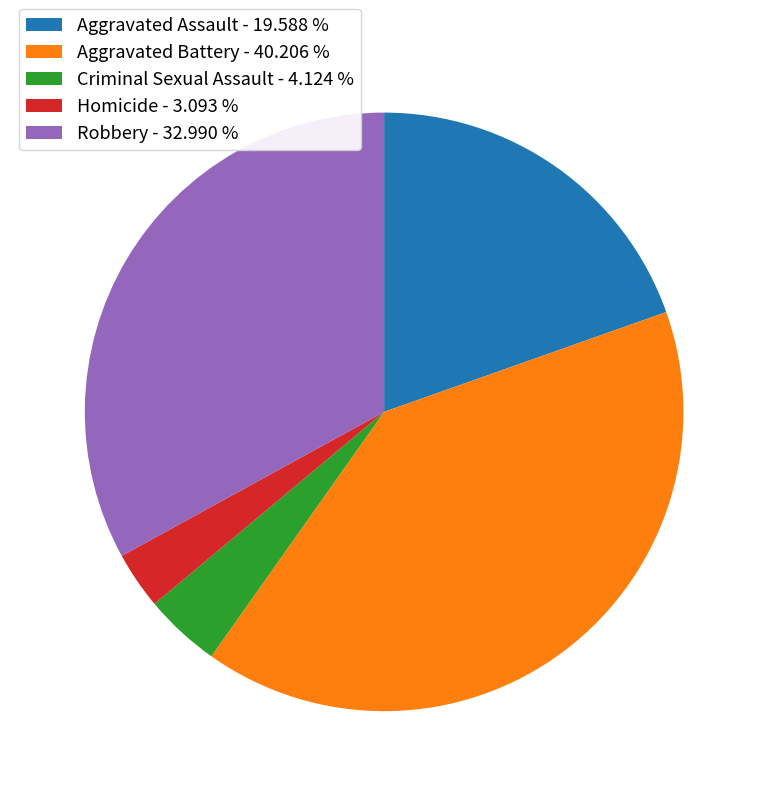

What is the ratio of the value at Robbery - 32.990 % to the value at Criminal Sexual Assault - 4.124 %?

8.0